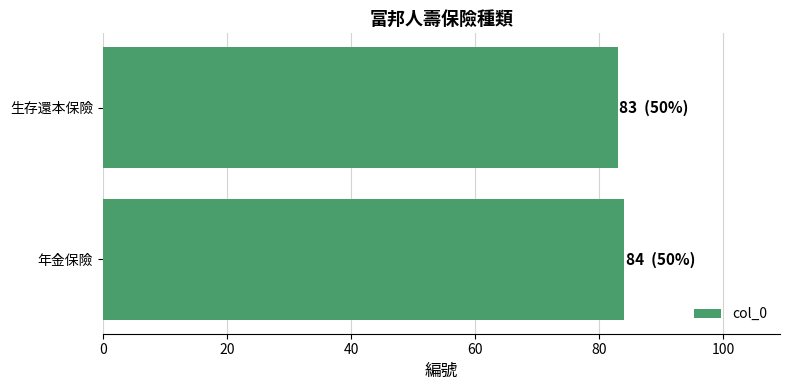

What value does the data have at 生存還本保險?

83